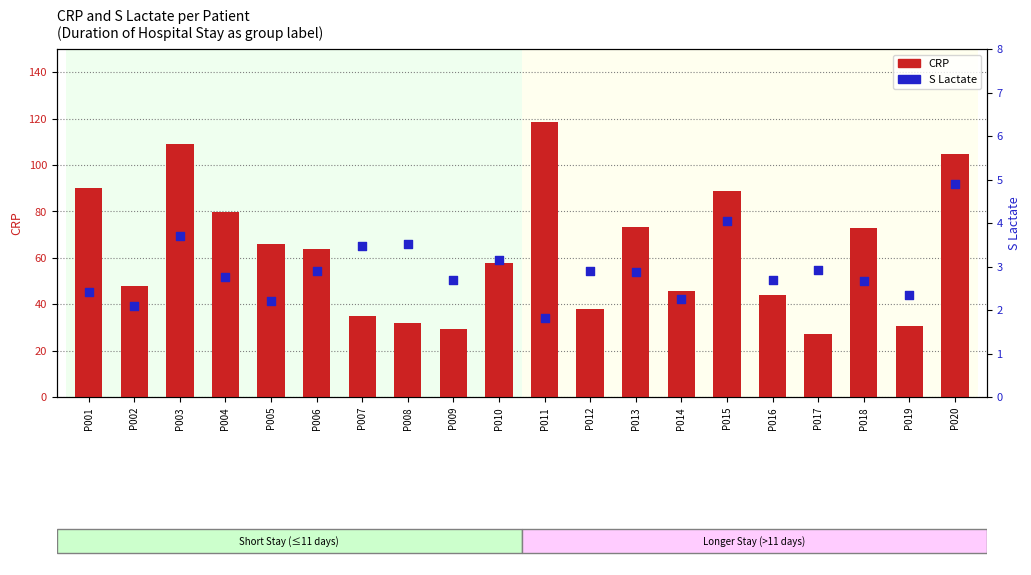

What is the total value across all series at P004?

82.6